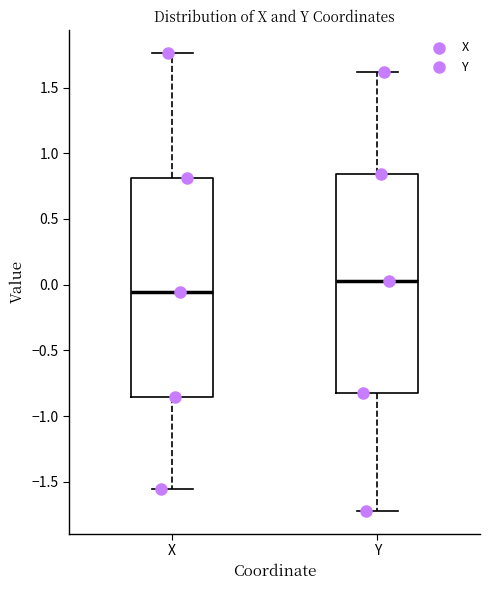

Reading left to right, read every box against the y-axis: the position of its median line, the range the box covers, and the ends of its whiskers. The values are not printed on the chart, so give them approximately, as read against the axis.

X: median -0.05, box -0.85 to 0.80, whiskers -1.55 to 1.75
Y: median 0.05, box -0.80 to 0.85, whiskers -1.70 to 1.60